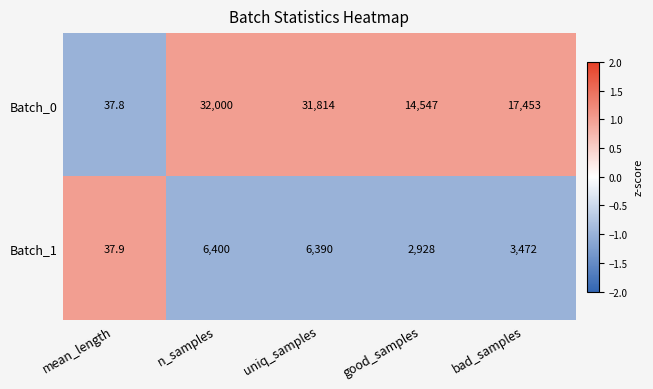

True or false: Batch_0 has a value of 17453.0 at bad_samples.

True